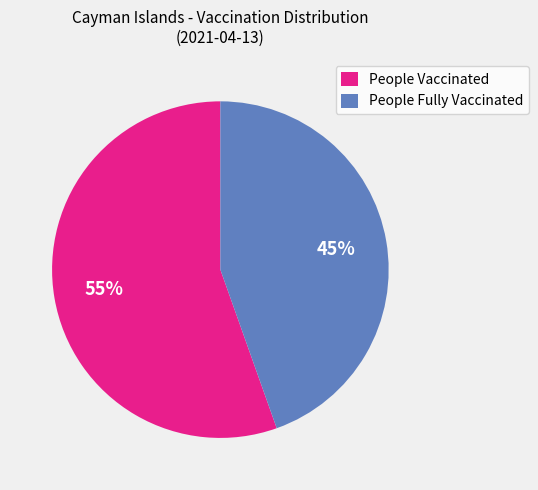

To the nearest percent, what portion does People Fully Vaccinated represent?

45%